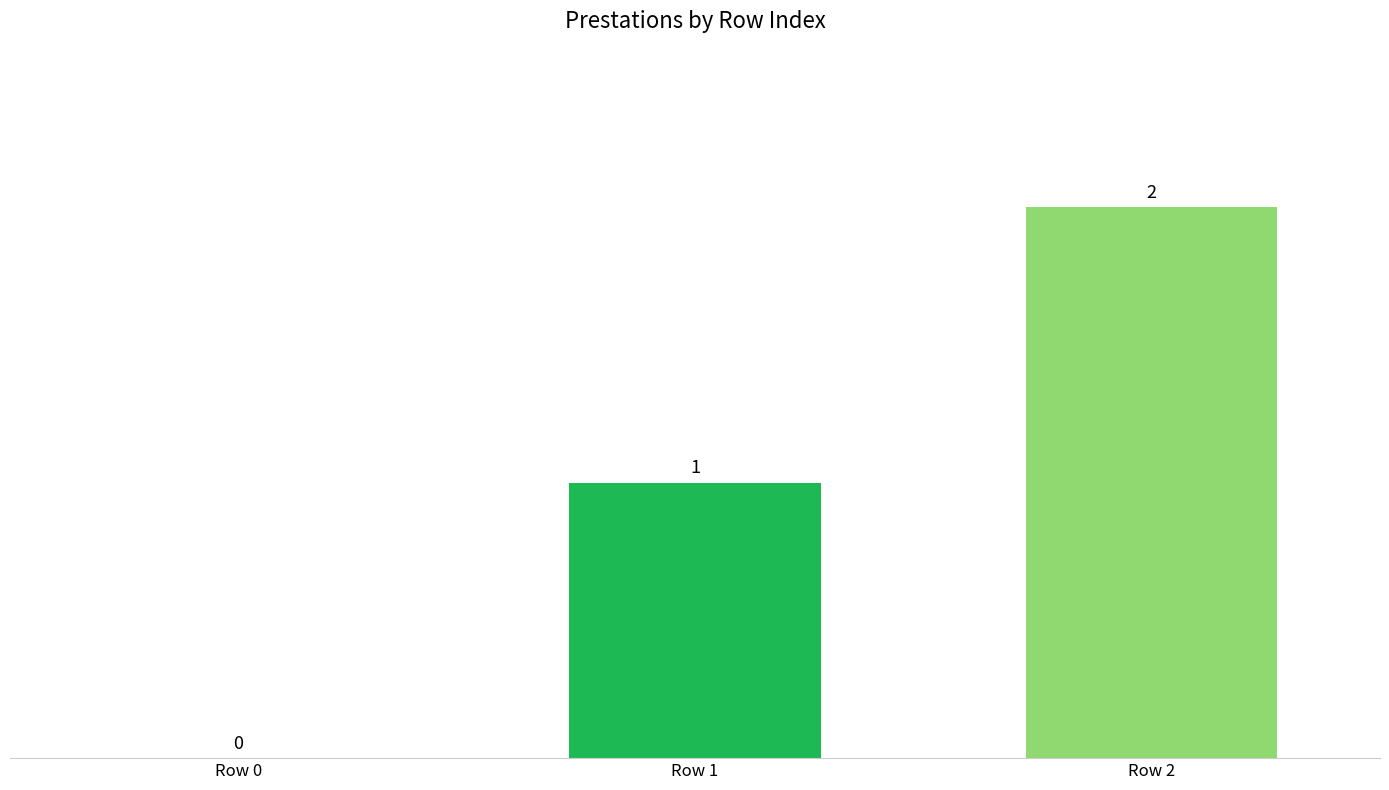

Reading left to right, extract all data points from this chart.

Row 0=0	Row 1=1	Row 2=2